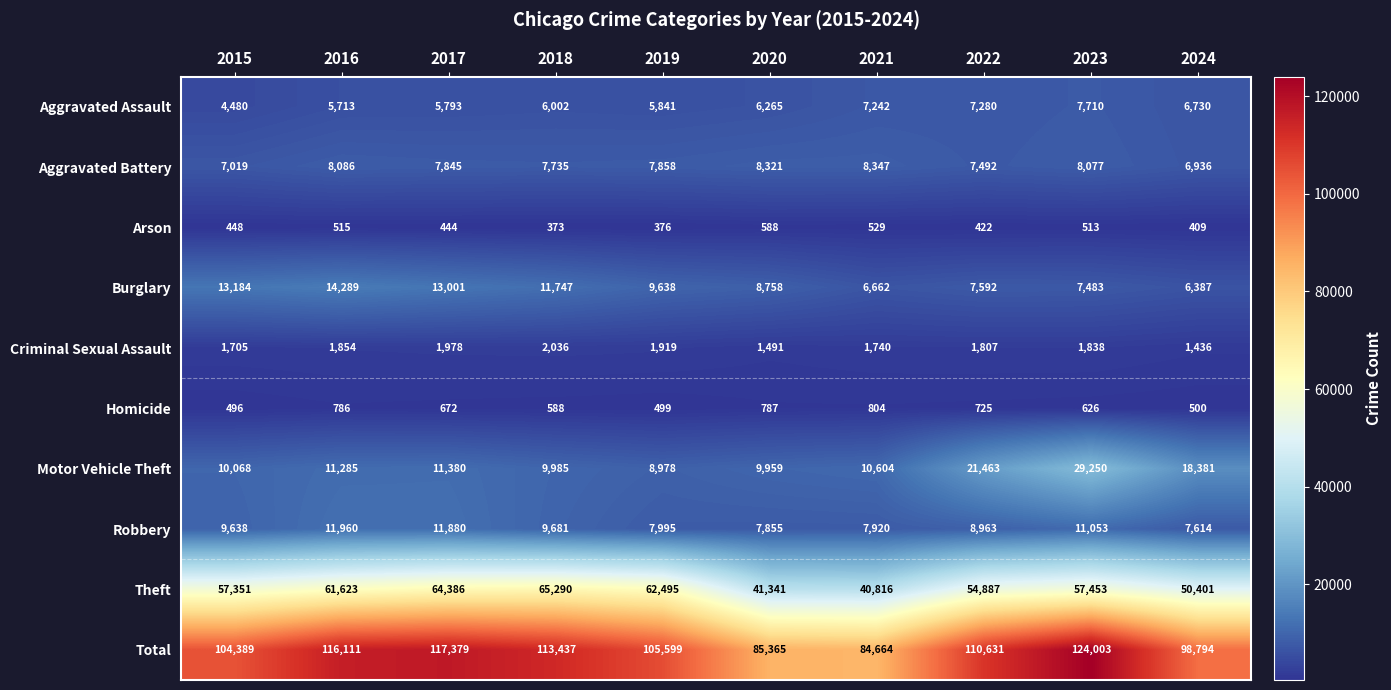

At which category is the sum across all series the highest?

2023